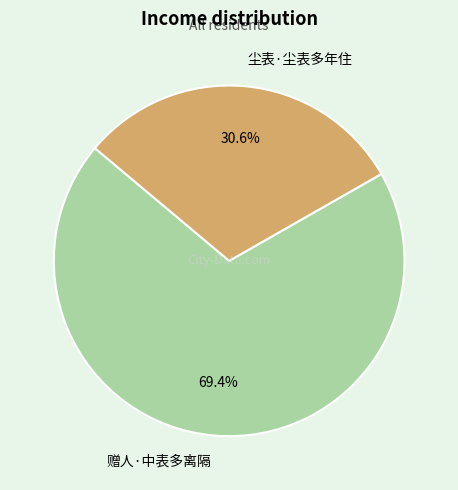

Which slice represents more than half of the pie?

赠人·中表多离隔